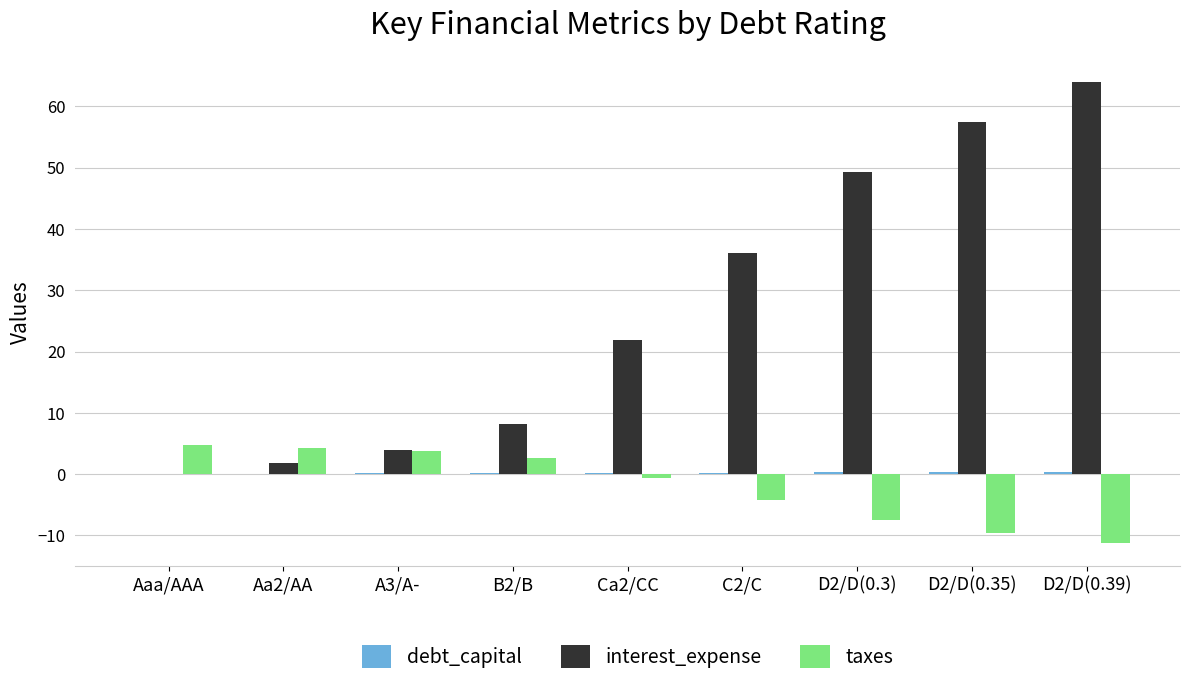

Where is interest_expense nearest to the value 32?

C2/C